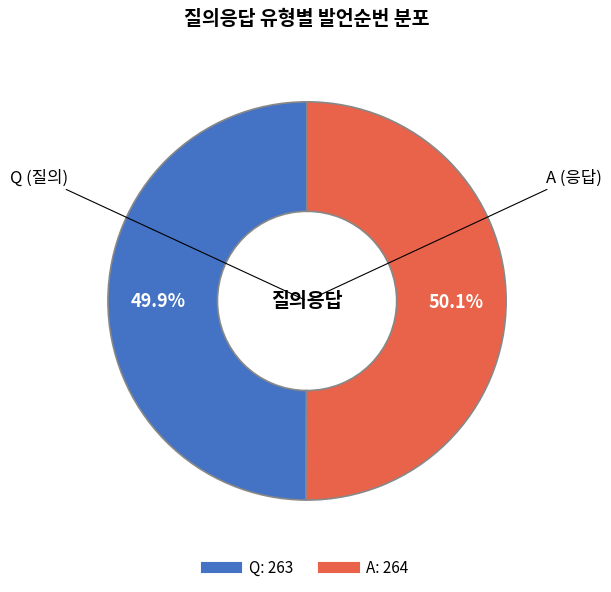

What is the ratio of the value at A to the value at Q?

1.0